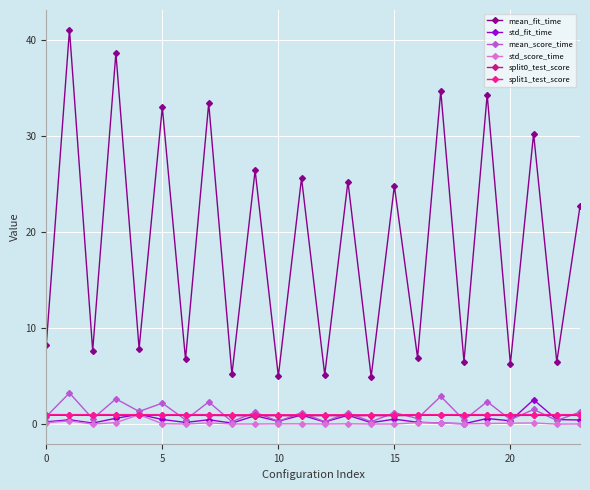

True or false: mean_score_time and split1_test_score cross at least once.

True